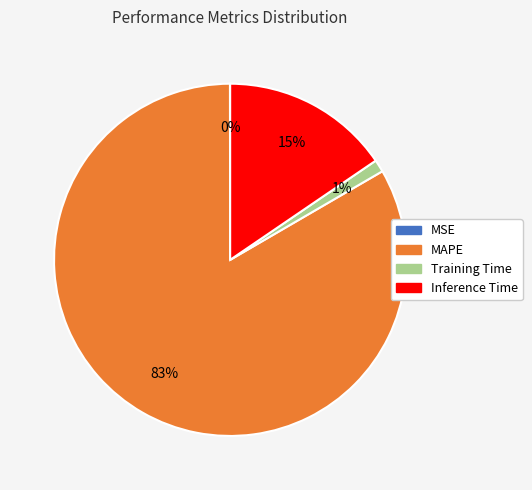

True or false: Inference Time accounts for 3% of the total.

False